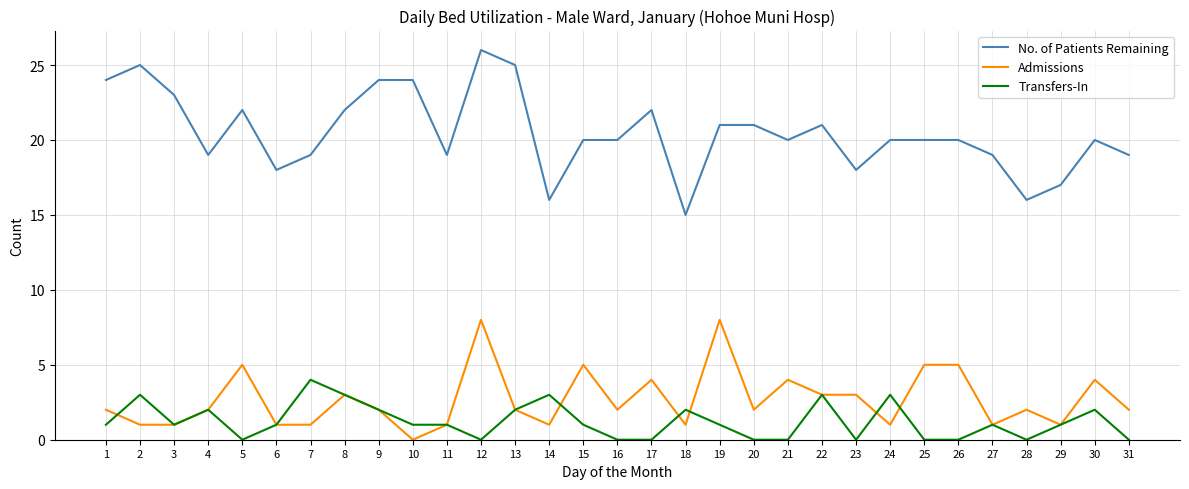

What is the difference between the highest and lowest values at 7?

18